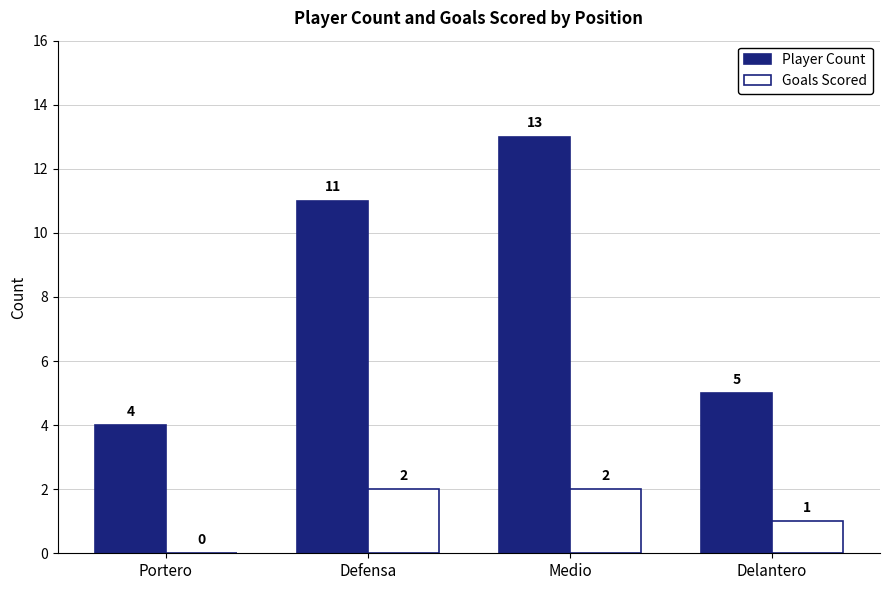

Reading right to left, what are all the values shown in this chart?

Player Count: 5	13	11	4
Goals Scored: 1	2	2	0